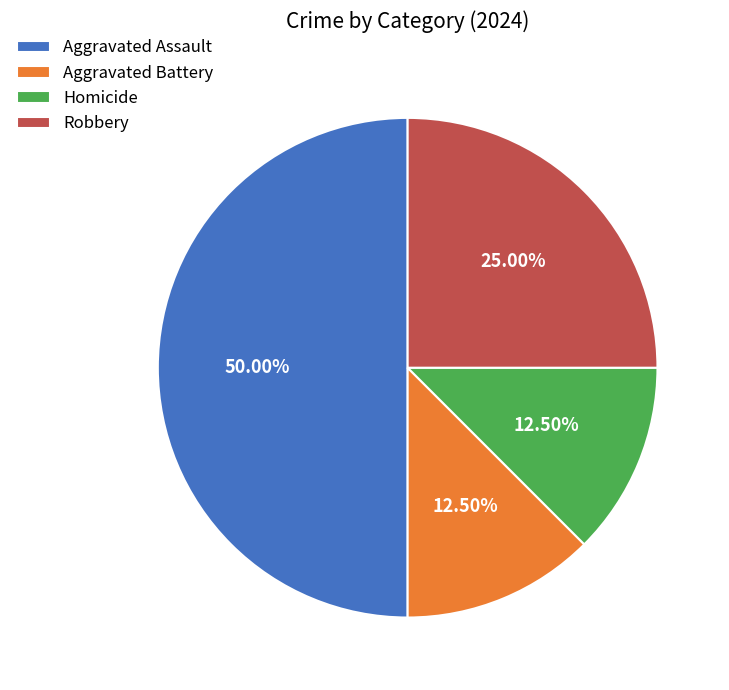

Does Homicide represent more than half of the total?

No